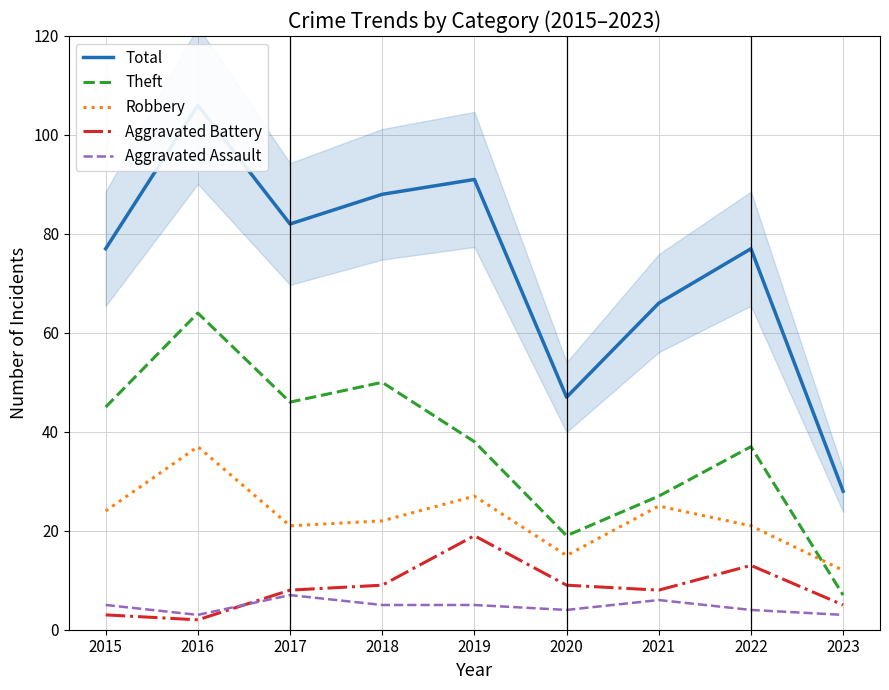

What are all the series names shown in the legend?

Total, Theft, Robbery, Aggravated Battery, Aggravated Assault